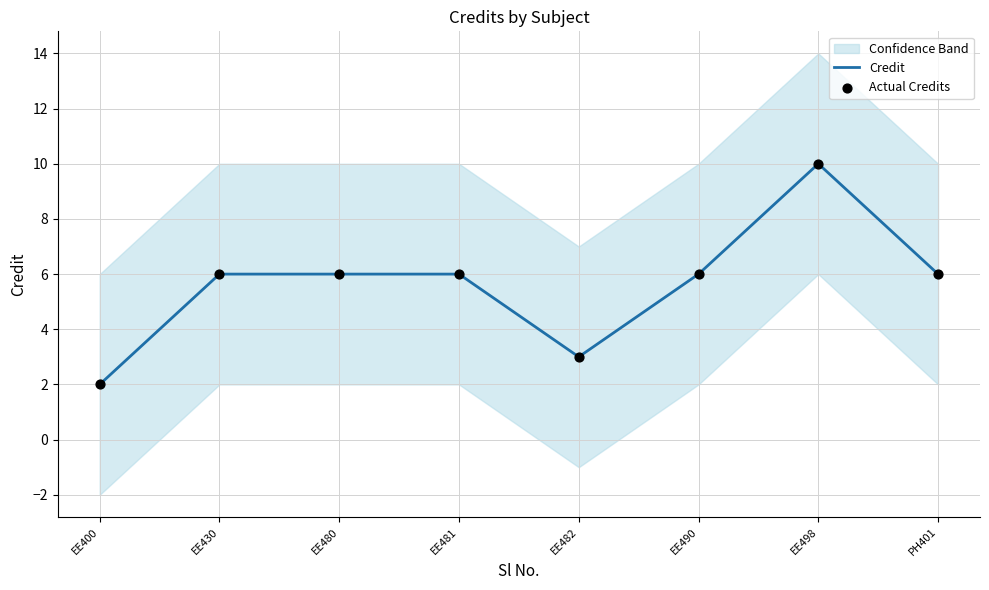

Which series has the largest total across all categories?

Credit